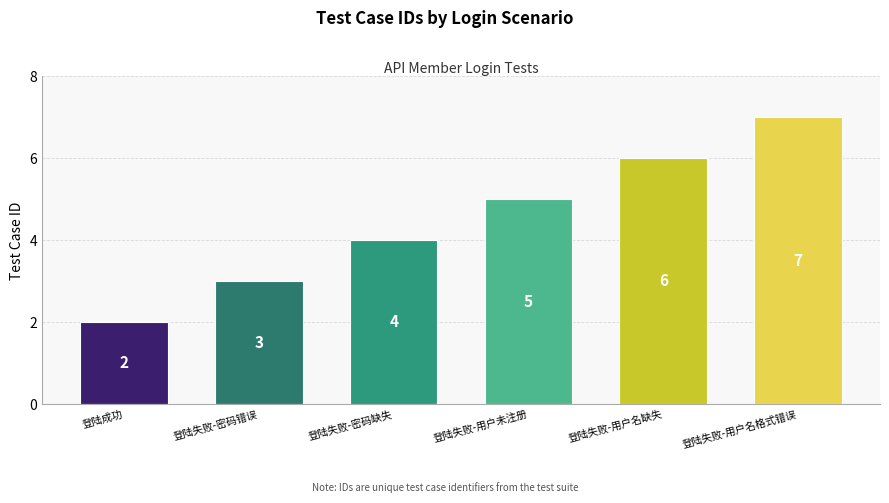

What is the label of the 3rd bar from the left?

登陆失败-密码缺失